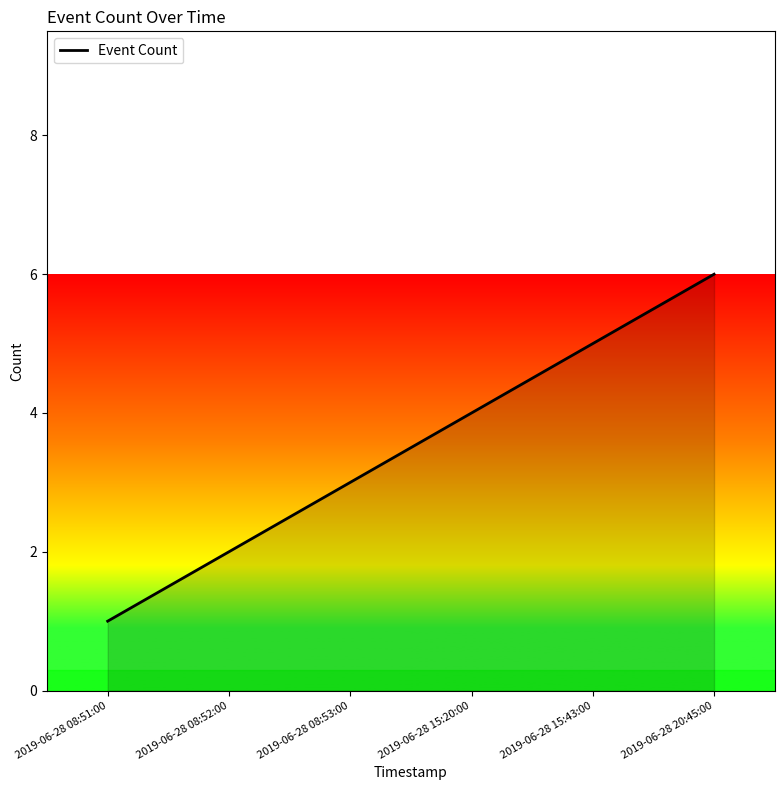

At which label is the value closest to 3?

2019-06-28 08:53:00